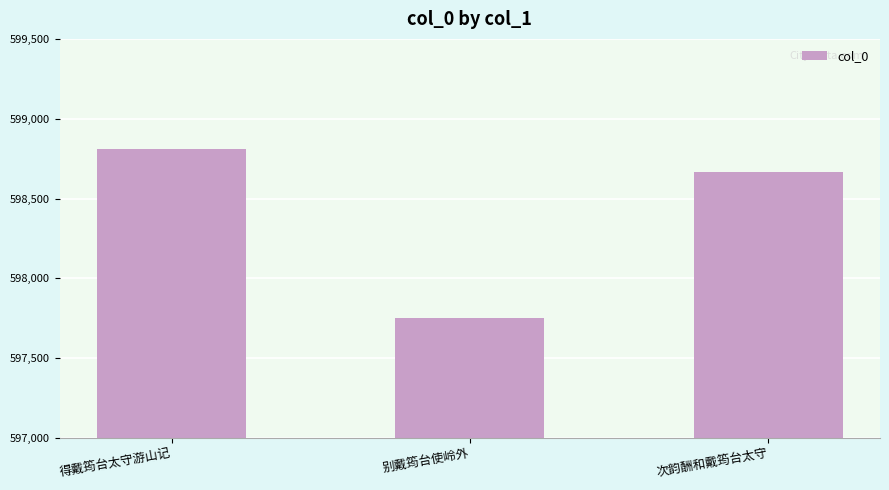

Where is the data nearest to the value 598283?

次韵酬和戴筠台太守